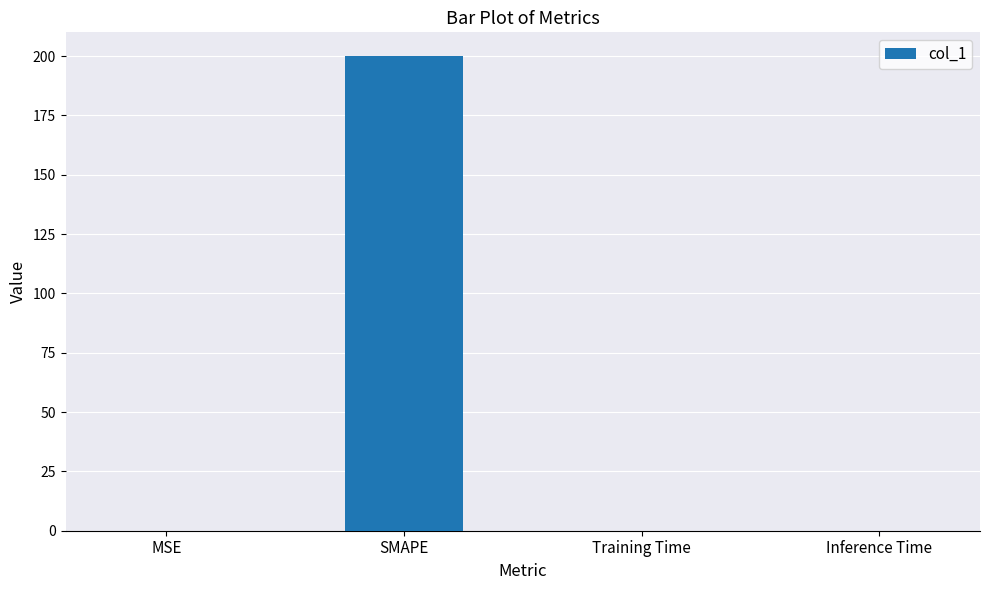

How many data points does each series have?

4